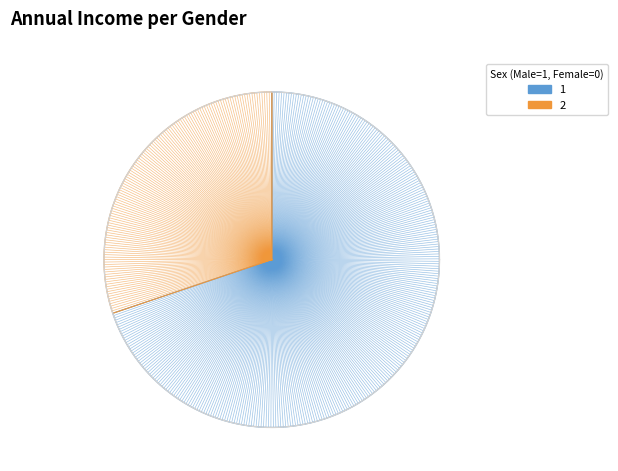

To the nearest percent, what is the average slice percentage?

50%